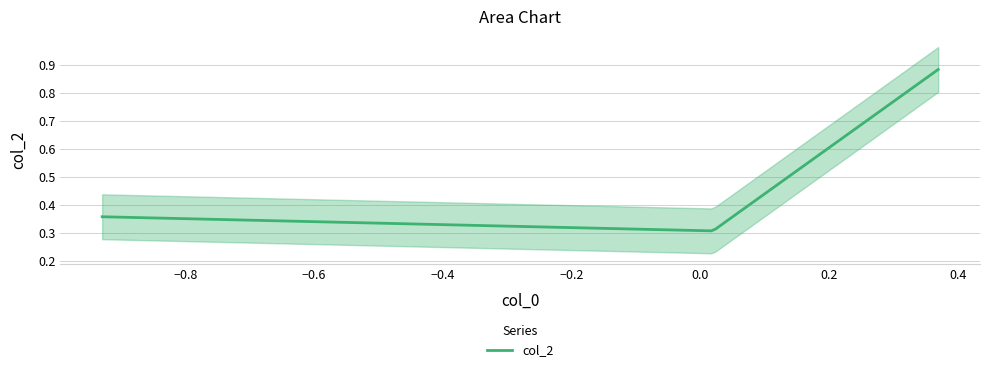

What is the sum of all values?

1.5